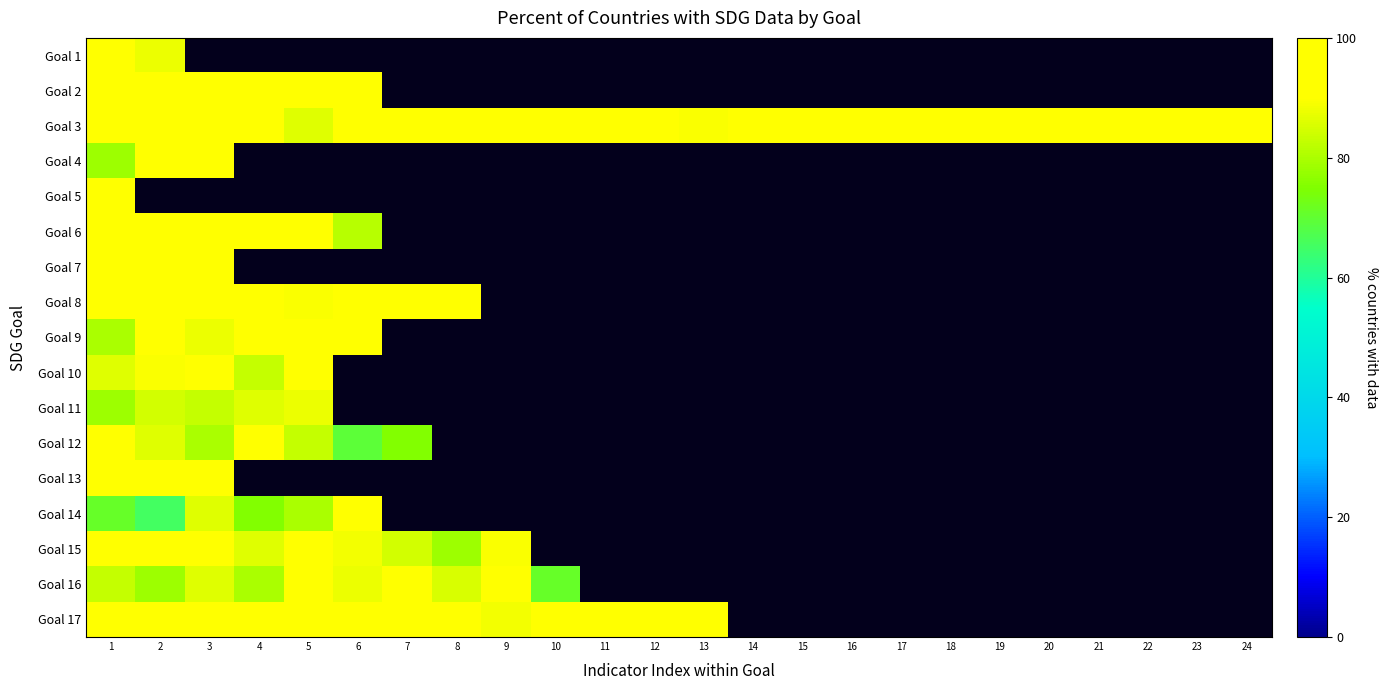

Rank the categories by Goal 3 value from highest to lowest.

1, 2, 3, 4, 6, 12, 14, 21, 7, 8, 9, 10, 15, 16, 17, 18, 19, 20, 24, 11, 22, 23, 13, 5